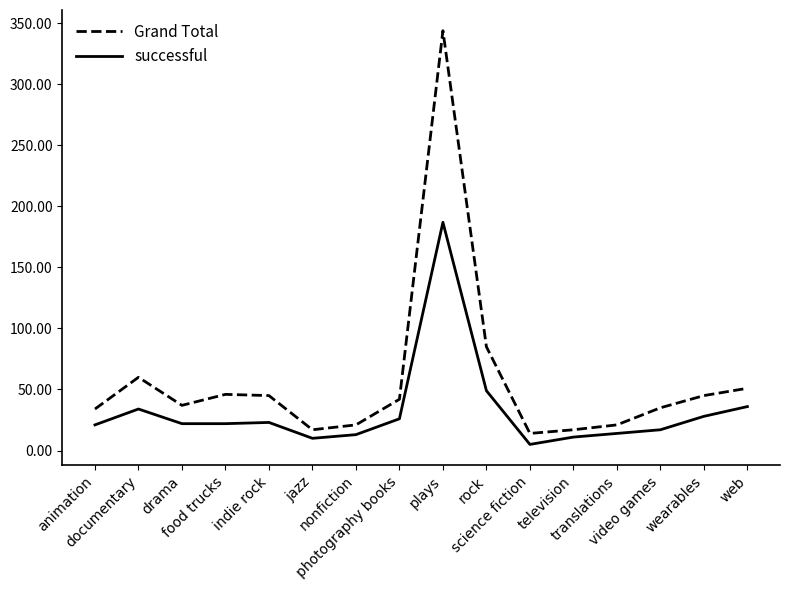

True or false: successful and Grand Total cross at least once.

False